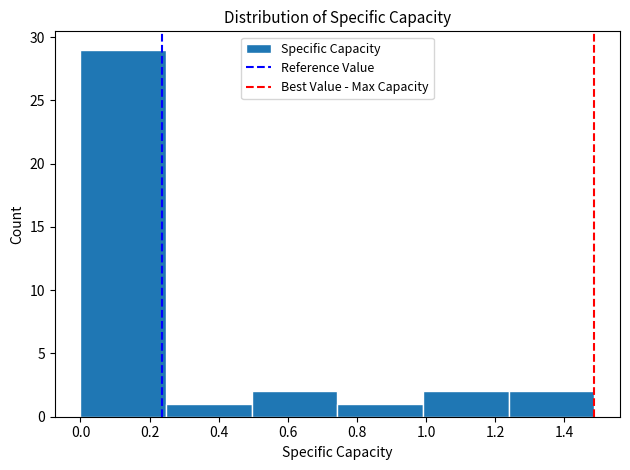

Reading left to right, transcribe this chart: for each bar, give the range it covers on the x-axis and its height. Neither the bar edges nor the heights are printed on the chart, so give them approximately, as read against the axes.

0.00 to 0.24: 29
0.24 to 0.50: 1
0.50 to 0.74: 2
0.74 to 1.00: 1
1.00 to 1.24: 2
1.24 to 1.48: 2